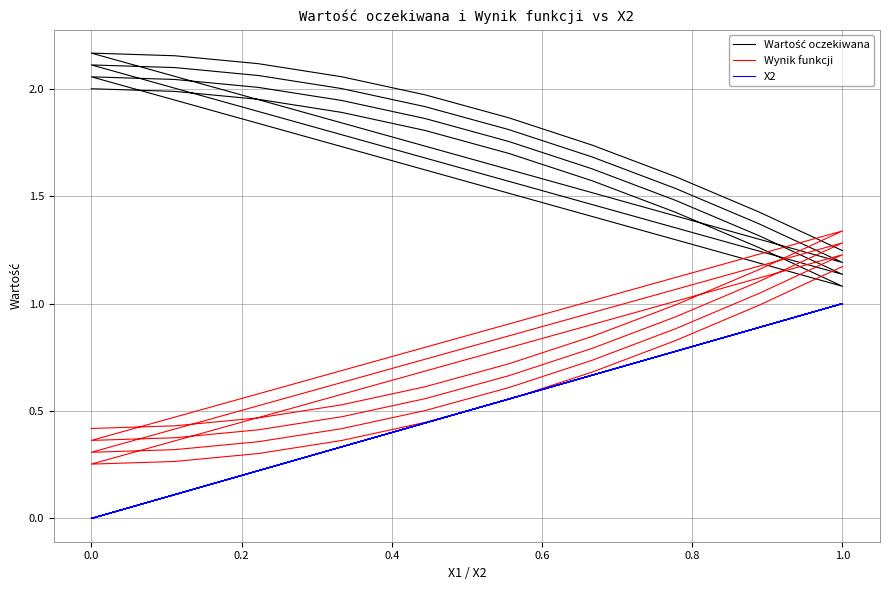

True or false: Wynik funkcji and Wartość oczekiwana cross at least once.

True